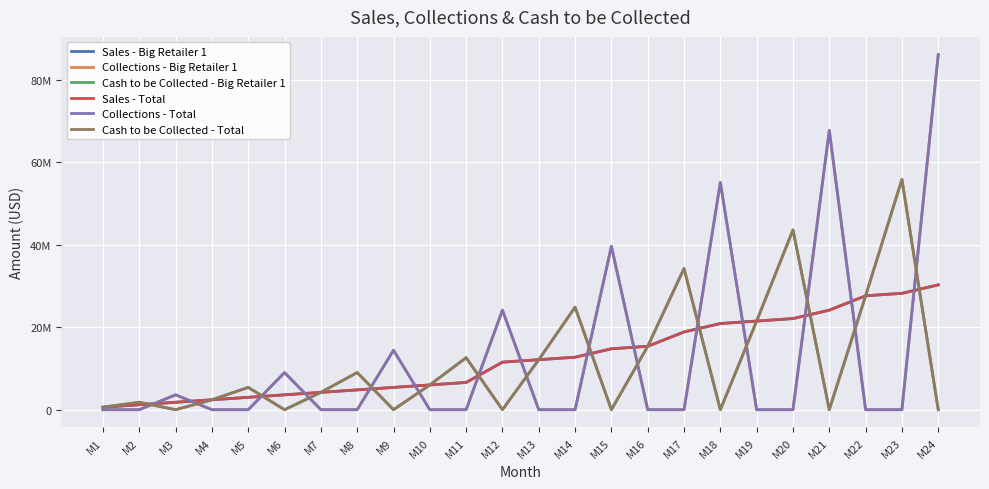

Reading left to right, what are all the values shown in this chart?

Sales - Big Retailer 1: M1=600000	M2=1200000	M3=1800000	M4=2400000	M5=3000000	M6=3600000	M7=4200000	M8=4800000	M9=5400000	M10=6000000	M11=6600000	M12=11520000	M13=12120000	M14=12720000	M15=14760000	M16=15360000	M17=18840000	M18=20880000	M19=21480000	M20=22080000	M21=24120000	M22=27600000	M23=28200000	M24=30240000
Collections - Big Retailer 1: M1=0	M2=0	M3=3600000	M4=0	M5=0	M6=9000000	M7=0	M8=0	M9=14400000	M10=0	M11=0	M12=24120000	M13=0	M14=0	M15=39600000	M16=0	M17=0	M18=55080000	M19=0	M20=0	M21=67680000	M22=0	M23=0	M24=86040000
Cash to be Collected - Big Retailer 1: M1=600000	M2=1800000	M3=0	M4=2400000	M5=5400000	M6=0	M7=4200000	M8=9000000	M9=0	M10=6000000	M11=12600000	M12=0	M13=12120000	M14=24840000	M15=0	M16=15360000	M17=34200000	M18=0	M19=21480000	M20=43560000	M21=0	M22=27600000	M23=55800000	M24=0
Sales - Total: M1=600000	M2=1200000	M3=1800000	M4=2400000	M5=3000000	M6=3600000	M7=4200000	M8=4800000	M9=5400000	M10=6000000	M11=6600000	M12=11520000	M13=12120000	M14=12720000	M15=14760000	M16=15360000	M17=18840000	M18=20880000	M19=21480000	M20=22080000	M21=24120000	M22=27600000	M23=28200000	M24=30240000
Collections - Total: M1=0	M2=0	M3=3600000	M4=0	M5=0	M6=9000000	M7=0	M8=0	M9=14400000	M10=0	M11=0	M12=24120000	M13=0	M14=0	M15=39600000	M16=0	M17=0	M18=55080000	M19=0	M20=0	M21=67680000	M22=0	M23=0	M24=86040000
Cash to be Collected - Total: M1=600000	M2=1800000	M3=0	M4=2400000	M5=5400000	M6=0	M7=4200000	M8=9000000	M9=0	M10=6000000	M11=12600000	M12=0	M13=12120000	M14=24840000	M15=0	M16=15360000	M17=34200000	M18=0	M19=21480000	M20=43560000	M21=0	M22=27600000	M23=55800000	M24=0